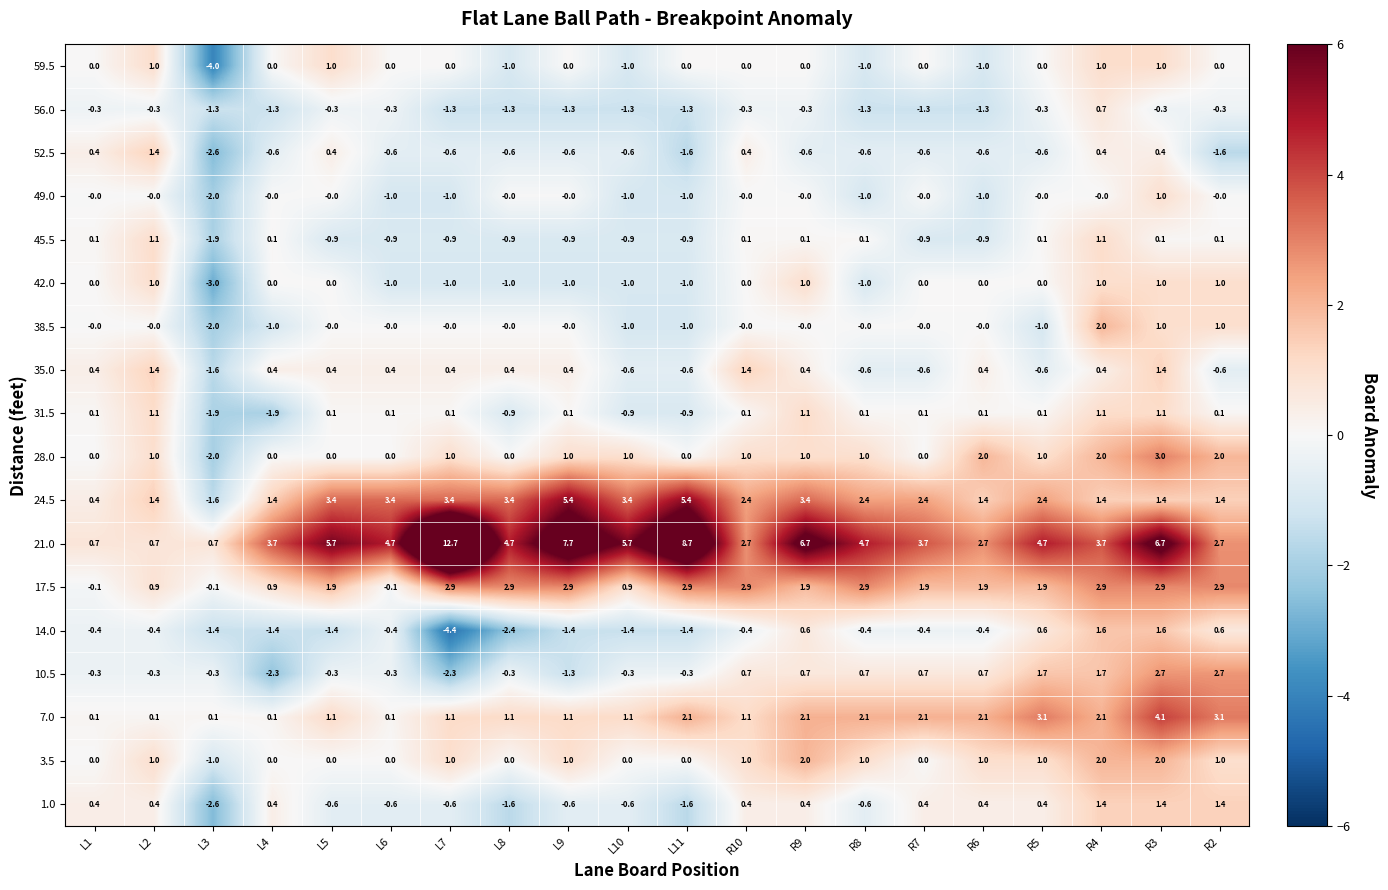

How many distinct data groups are displayed?

18